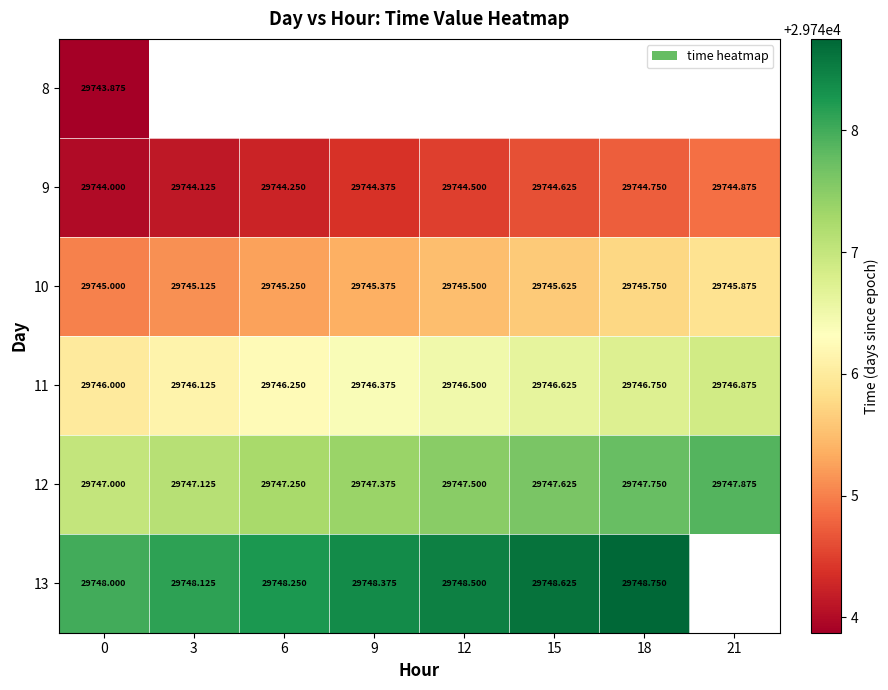

What is the sum of all 9 values?

237955.5